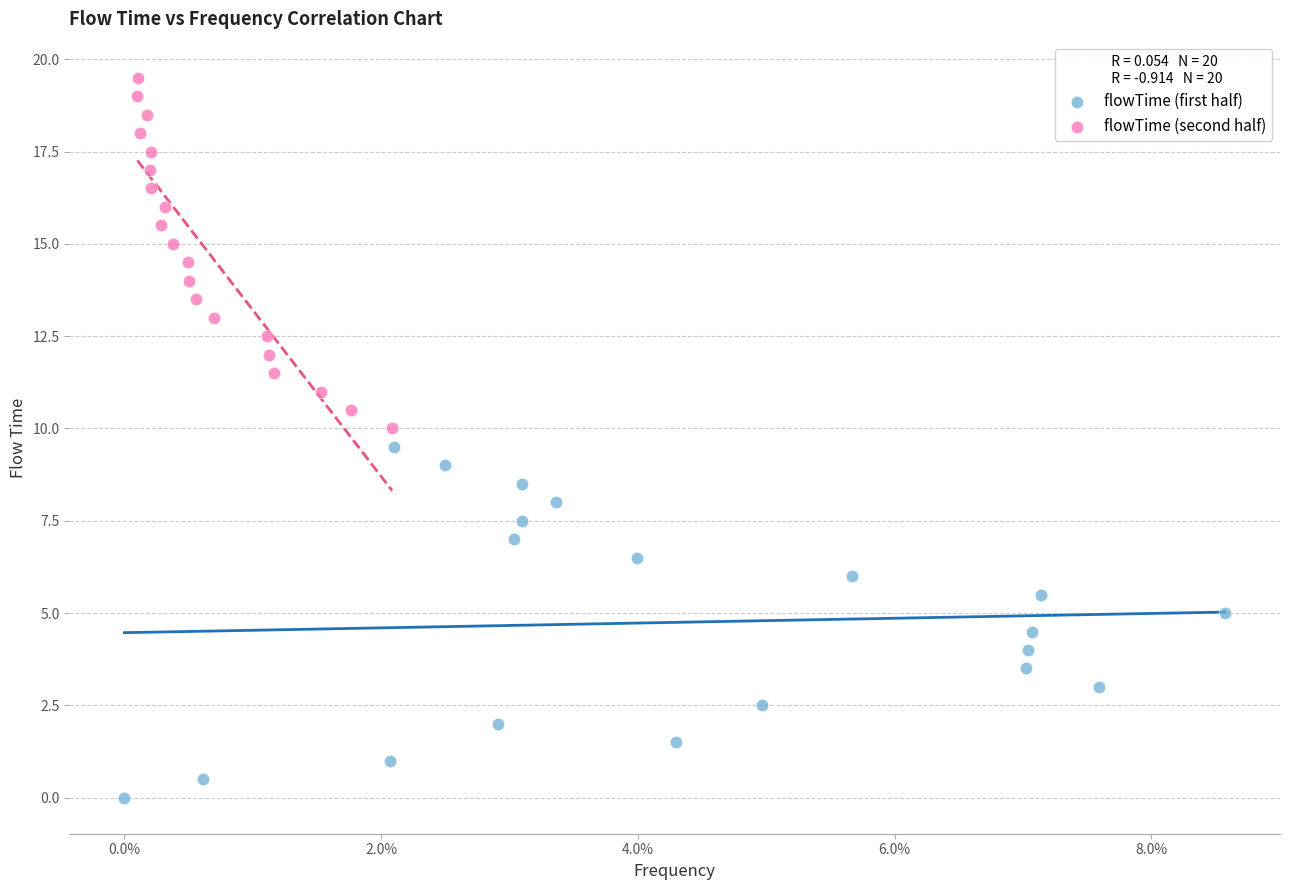

What are all the series names shown in the legend?

flowTime (first half), flowTime (second half)